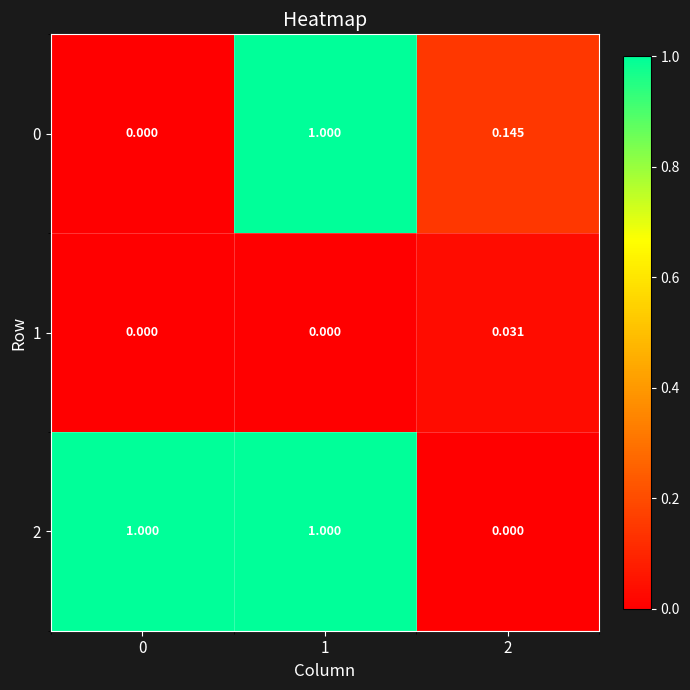

What is the difference between the highest and lowest values at 0?

1.0